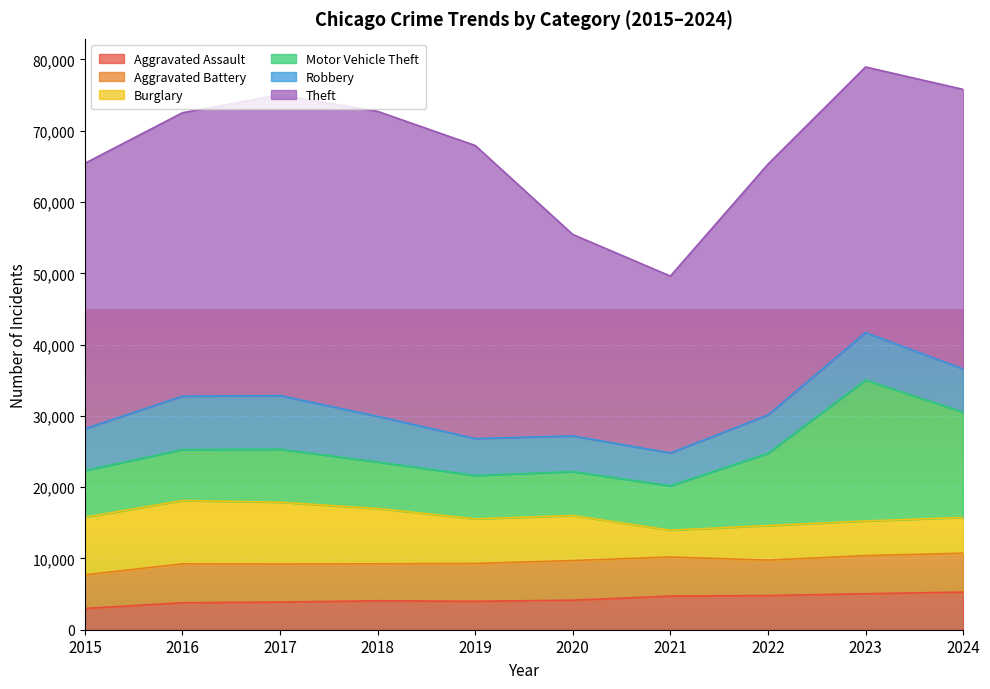

Reading left to right, what are all the values shown in this chart?

Aggravated Assault: 2984	3780	3879	4060	3984	4144	4719	4792	5049	5282
Aggravated Battery: 4722	5462	5342	5186	5314	5561	5483	4974	5348	5448
Burglary: 8075	8883	8666	7760	6256	6313	3761	4850	4860	5025
Motor Vehicle Theft: 6546	7147	7435	6524	6080	6162	6228	10128	19773	14768
Robbery: 5866	7496	7524	6410	5189	5010	4603	5387	6657	6064
Theft: 37245	39766	42202	42781	41112	28261	24818	35188	37263	39221